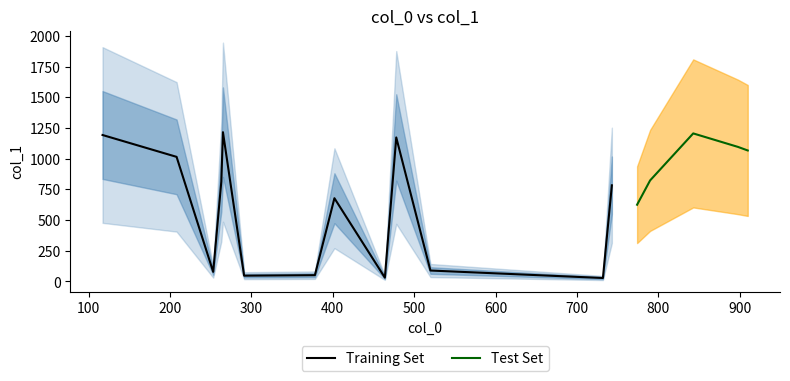

What is the minimum value shown in the chart?

28